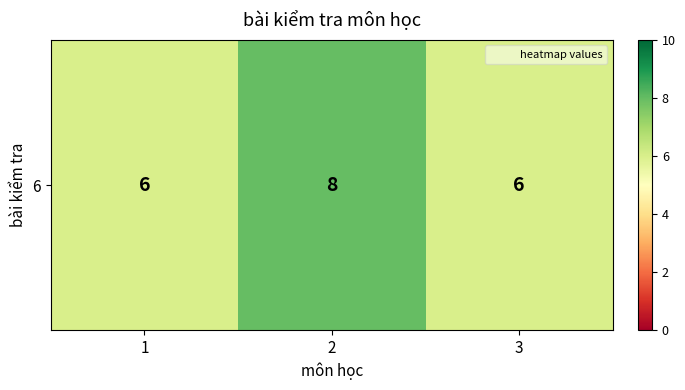

Count the values in the range 6 to 8.

3